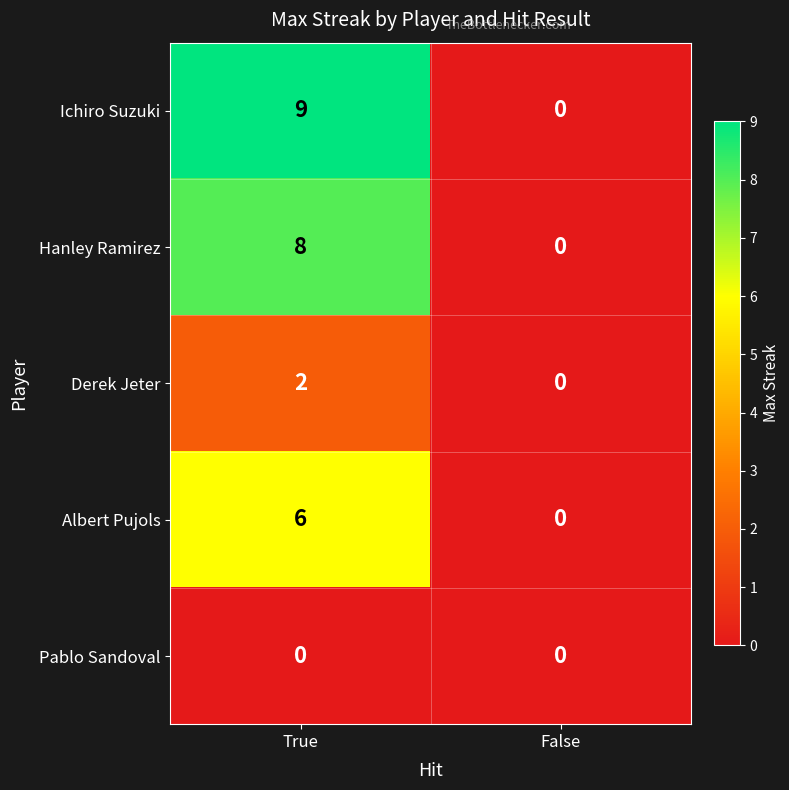

Which series has the widest spread of values?

Ichiro Suzuki